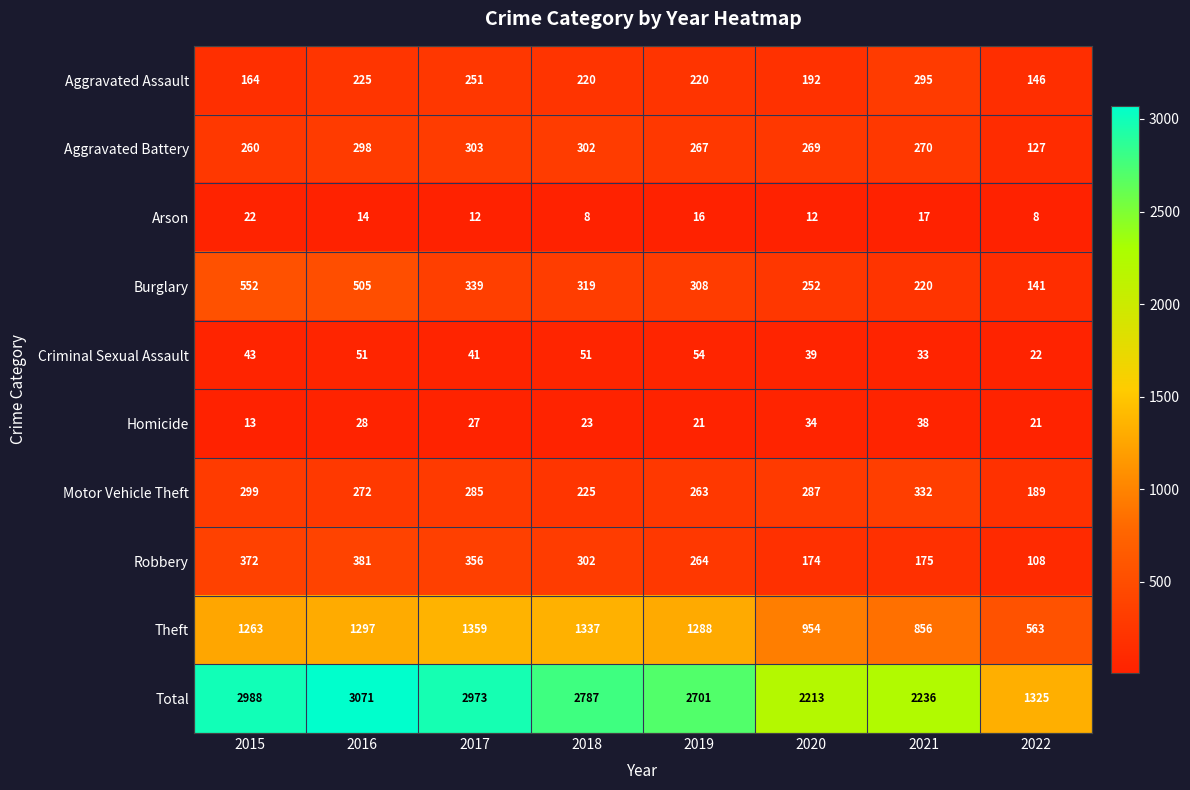

At which label is Criminal Sexual Assault closest to 38?

2020